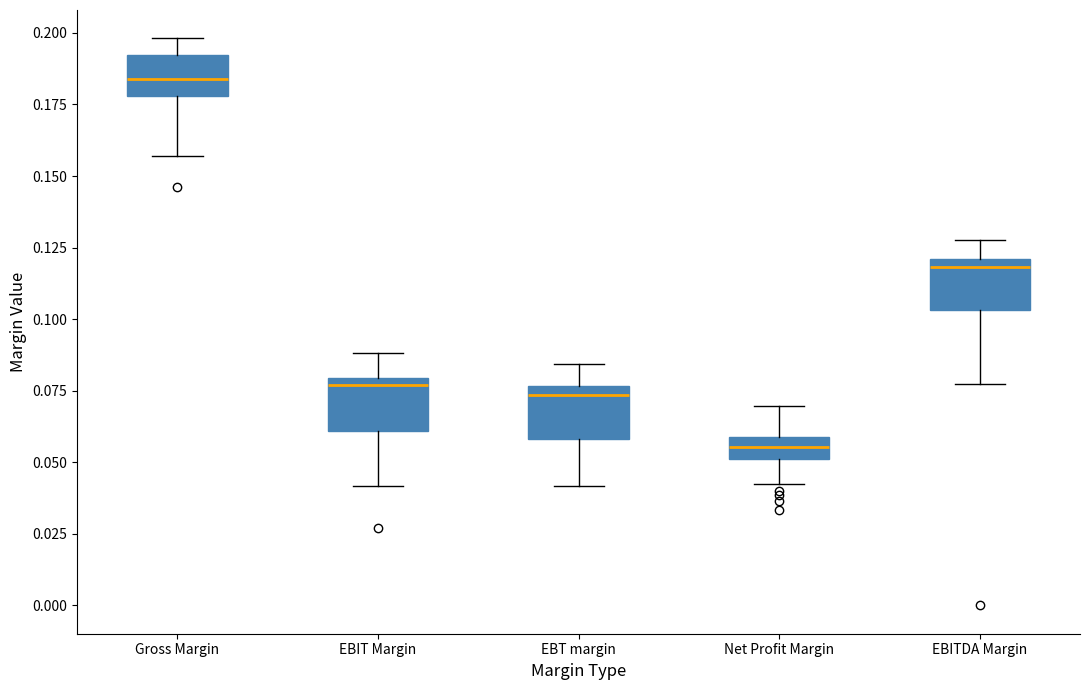

Reading left to right, transcribe this box plot: for each box, give where its median line is, the range the box spans, and where its two whiskers end, as read against the y-axis. The values are not printed on the chart, so give them approximately, as read against the axis.

Gross Margin: median 0.185, box 0.180 to 0.190, whiskers 0.155 to 0.200
EBIT Margin: median 0.075, box 0.060 to 0.080, whiskers 0.040 to 0.090
EBT margin: median 0.075 (just below the box's upper edge), box 0.060 to 0.075, whiskers 0.040 to 0.085
Net Profit Margin: median 0.055, box 0.050 to 0.060, whiskers 0.045 to 0.070
EBITDA Margin: median 0.120 (just below the box's upper edge), box 0.105 to 0.120, whiskers 0.075 to 0.130